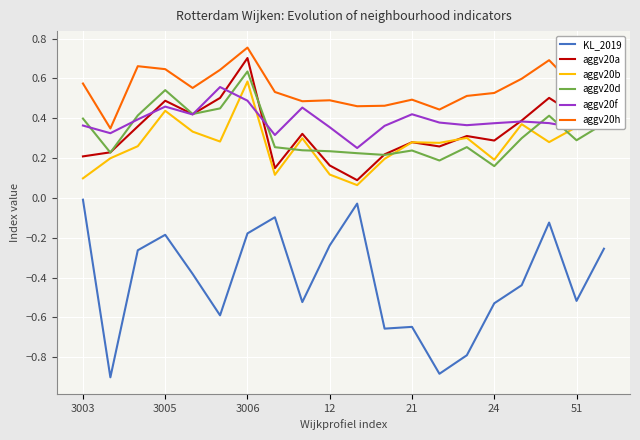

Which series has the widest spread of values?

KL_2019